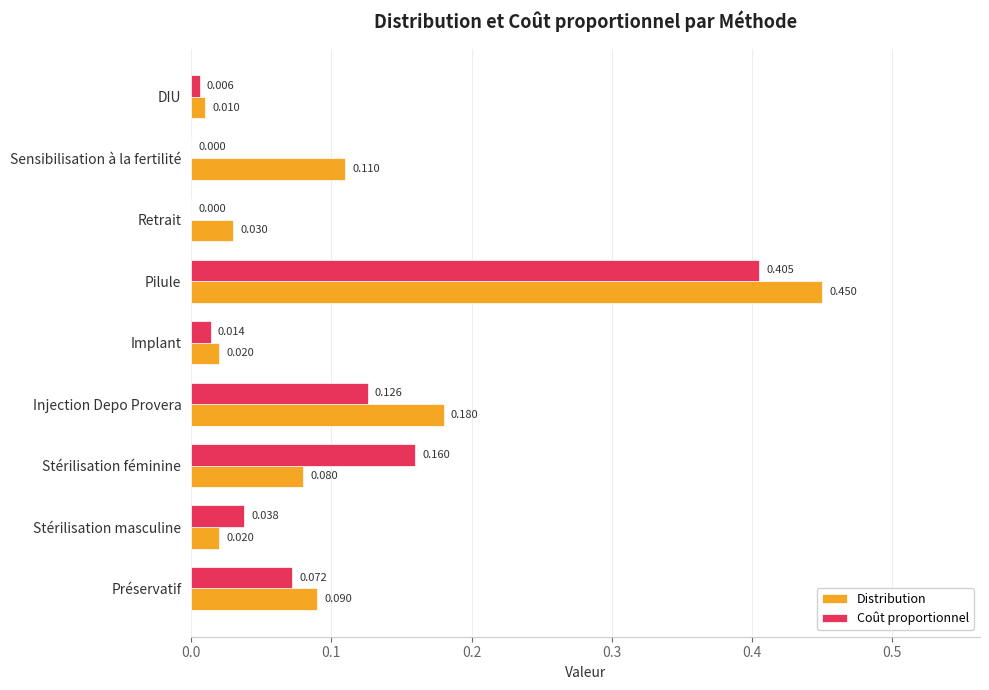

At which label is Distribution closest to 0?

DIU